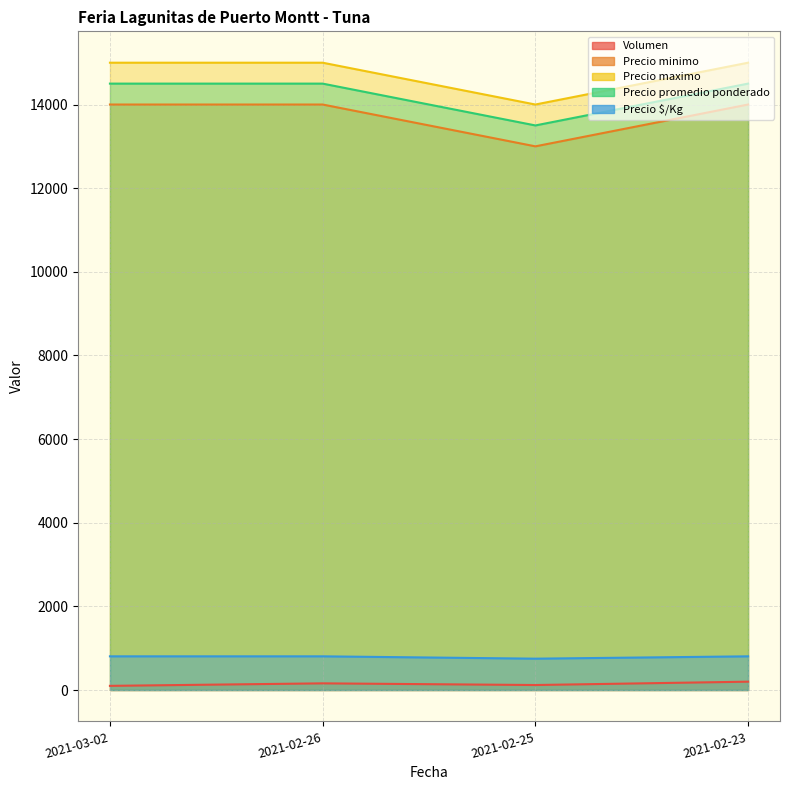

At how many categories does at least one series exceed 9060?

4